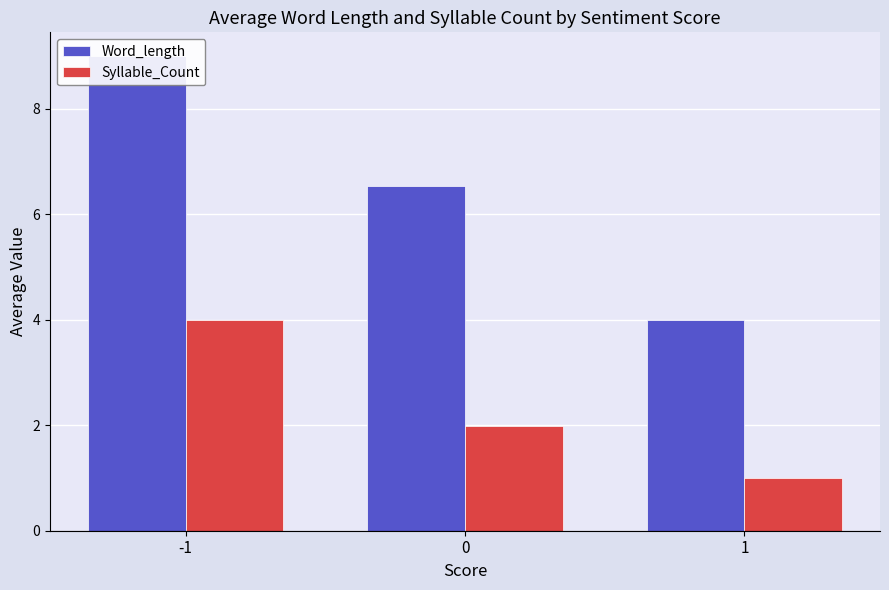

What is the sum of all Syllable_Count values?

7.0